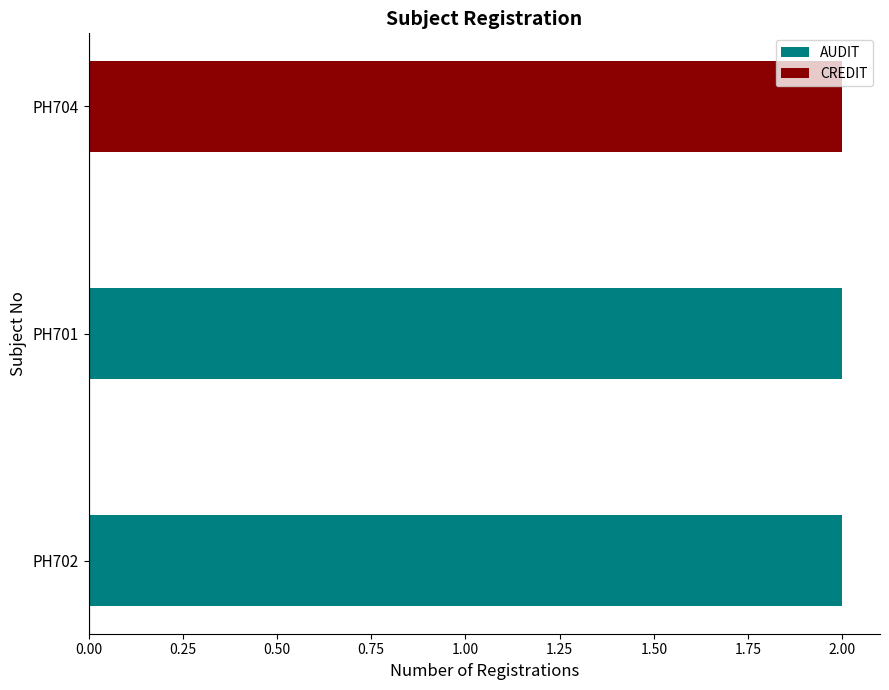

Which series has the widest spread of values?

AUDIT